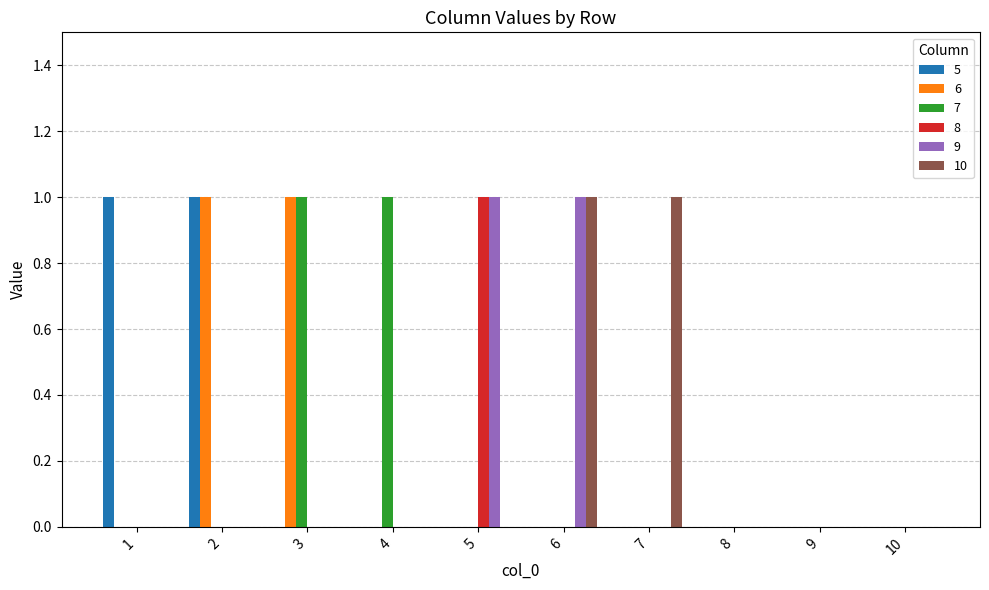

What is the total value across all series at 3?

2